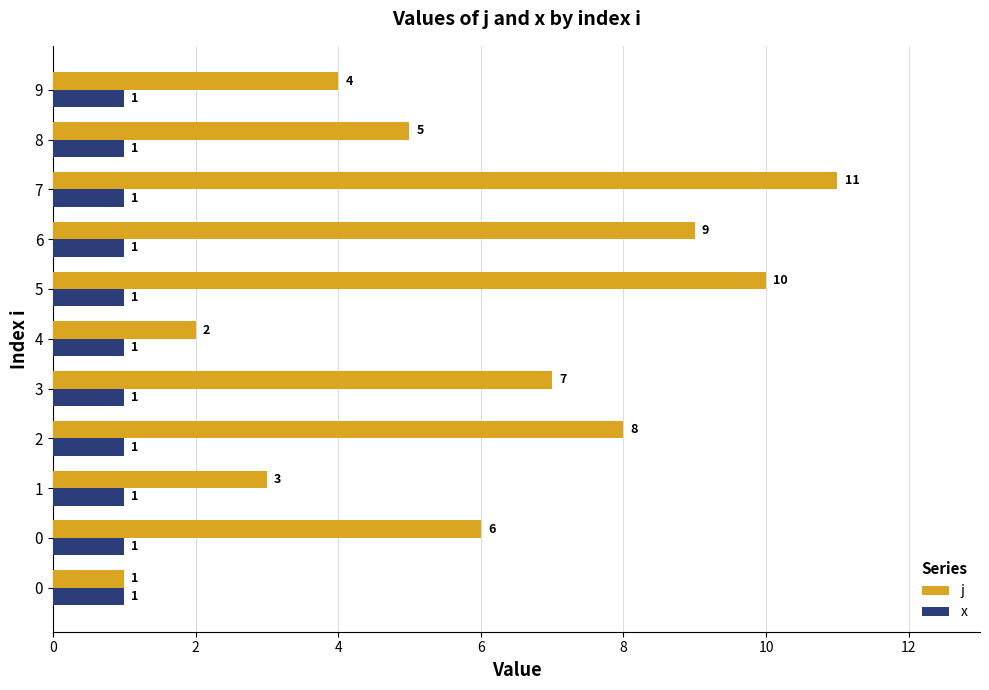

What is the spread (max minus min) of values at 9?

3